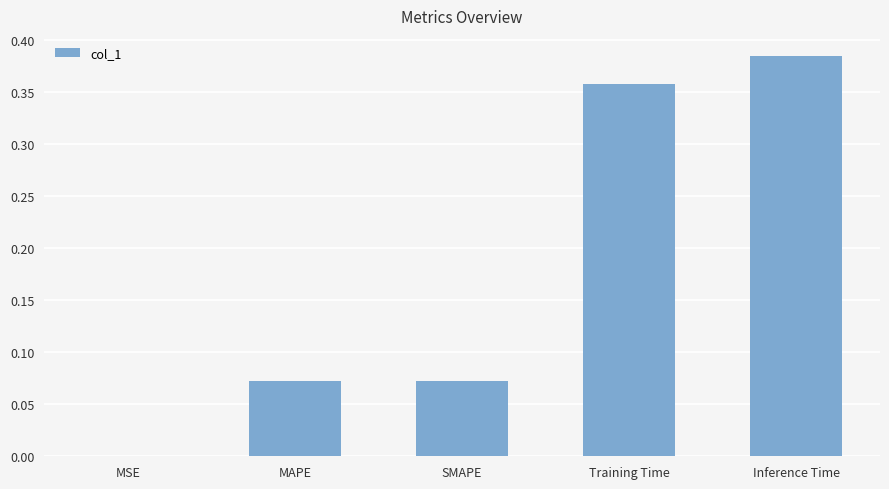

True or false: the data shows 0.7 at Inference Time.

False